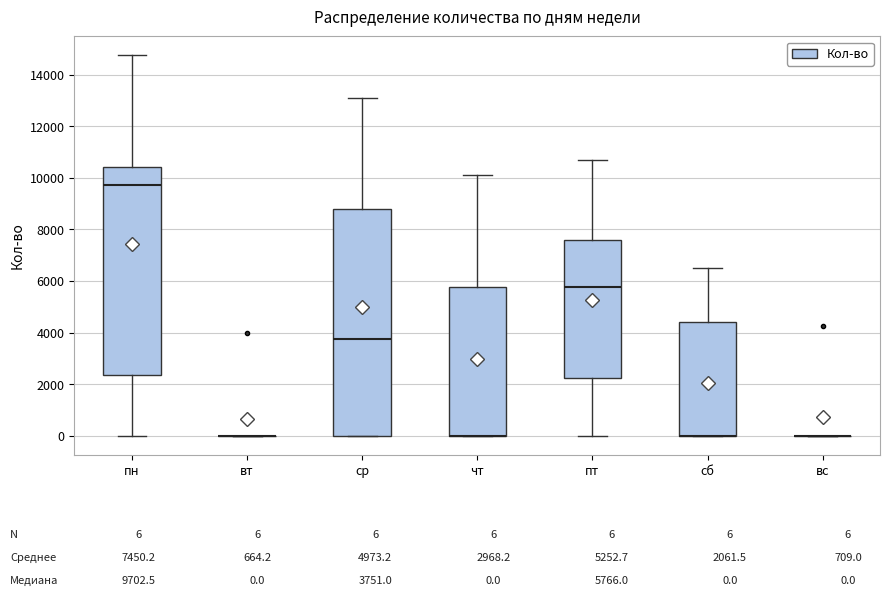

Comparing the boxes themselves (not the whiskers), which one is the tallest?

ср